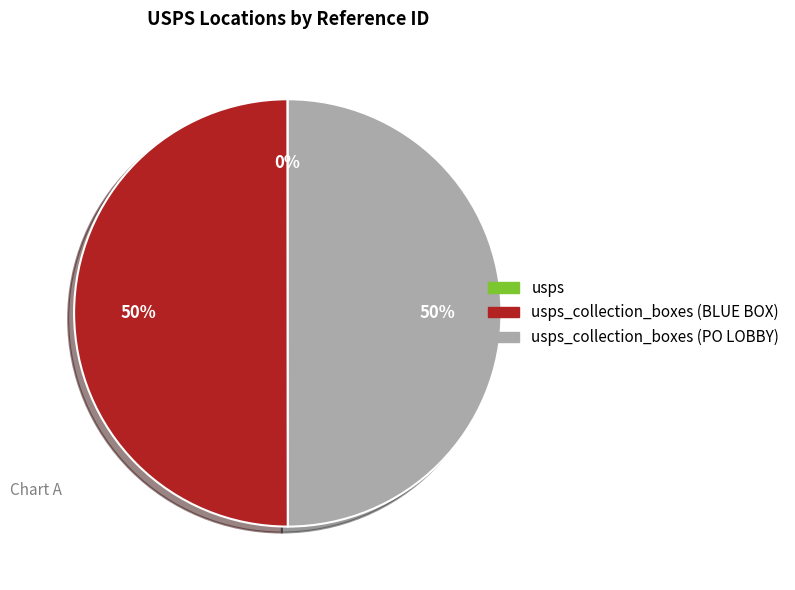

To the nearest percent, what is the average slice percentage?

33%